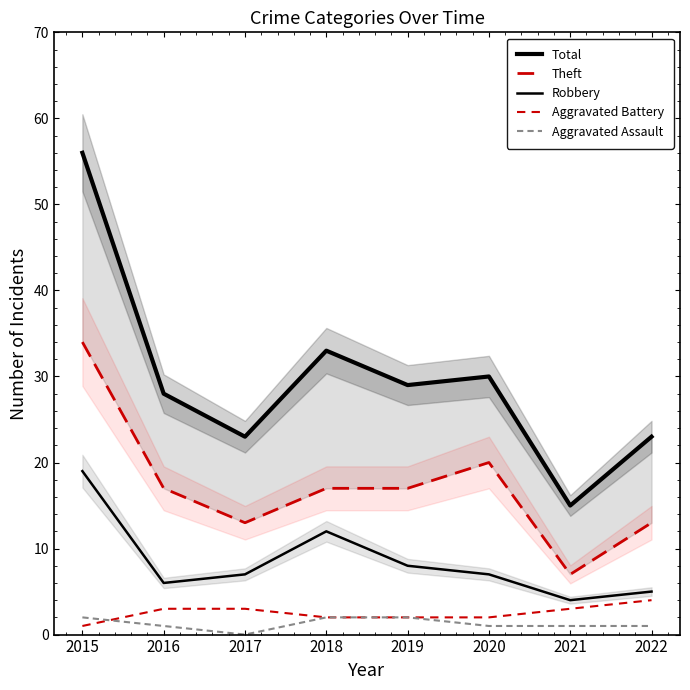

Is this an area chart (filled region under the line)?

No